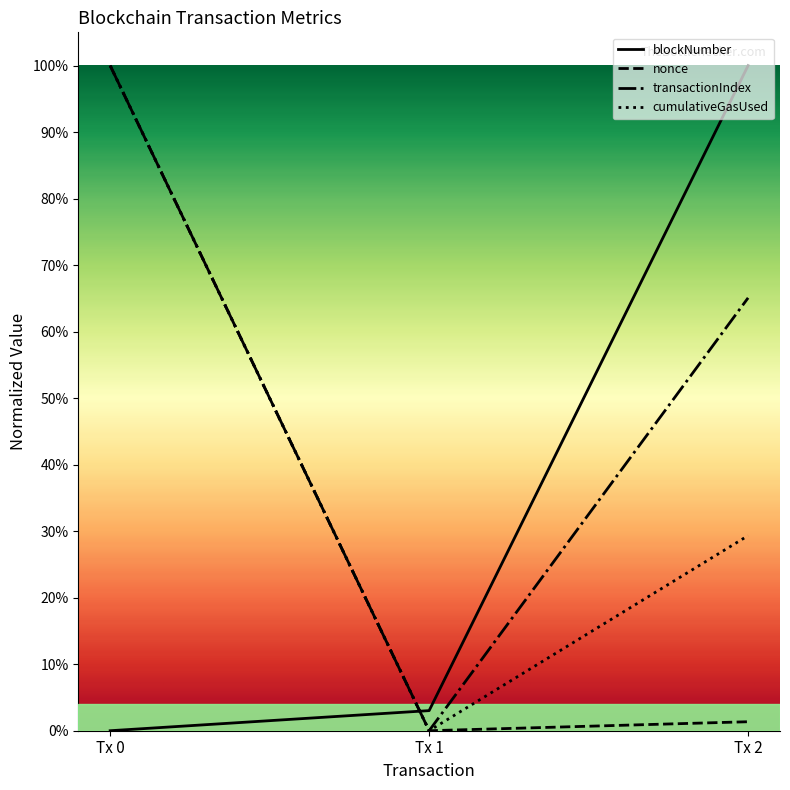

Is this an area chart (filled region under the line)?

No